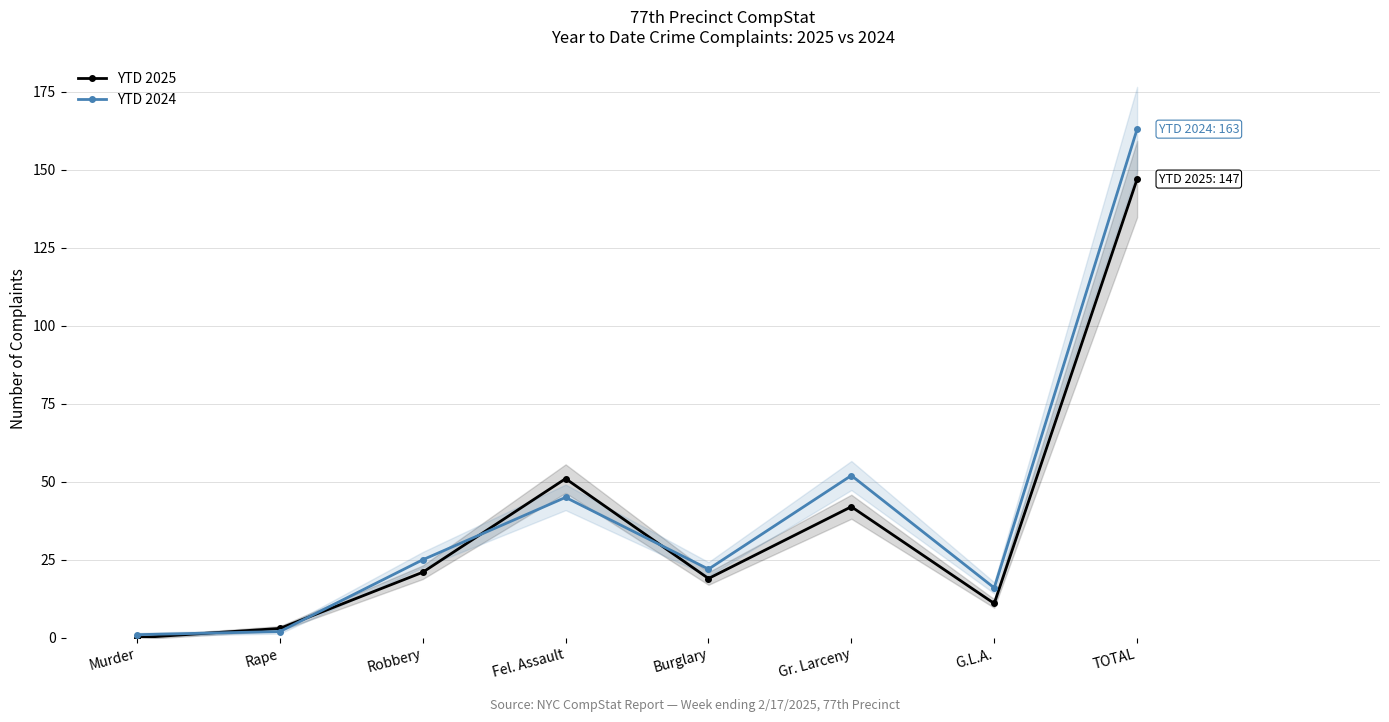

What is the value of the YTD 2025 point at the 8th from the left?

147